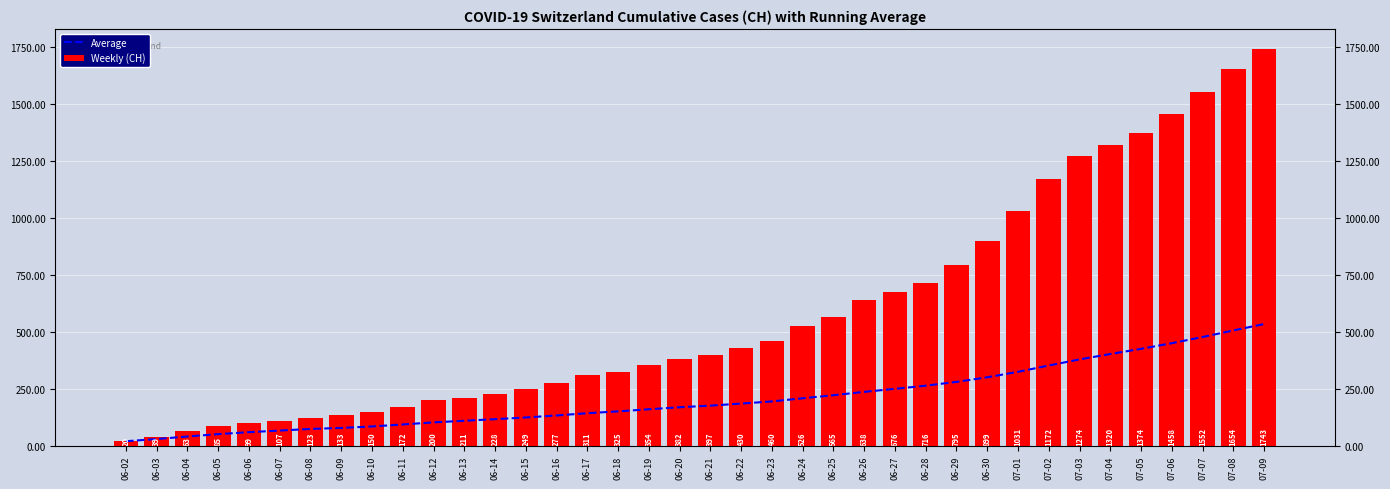

At which label is Weekly (CH) closest to 881?

06-30